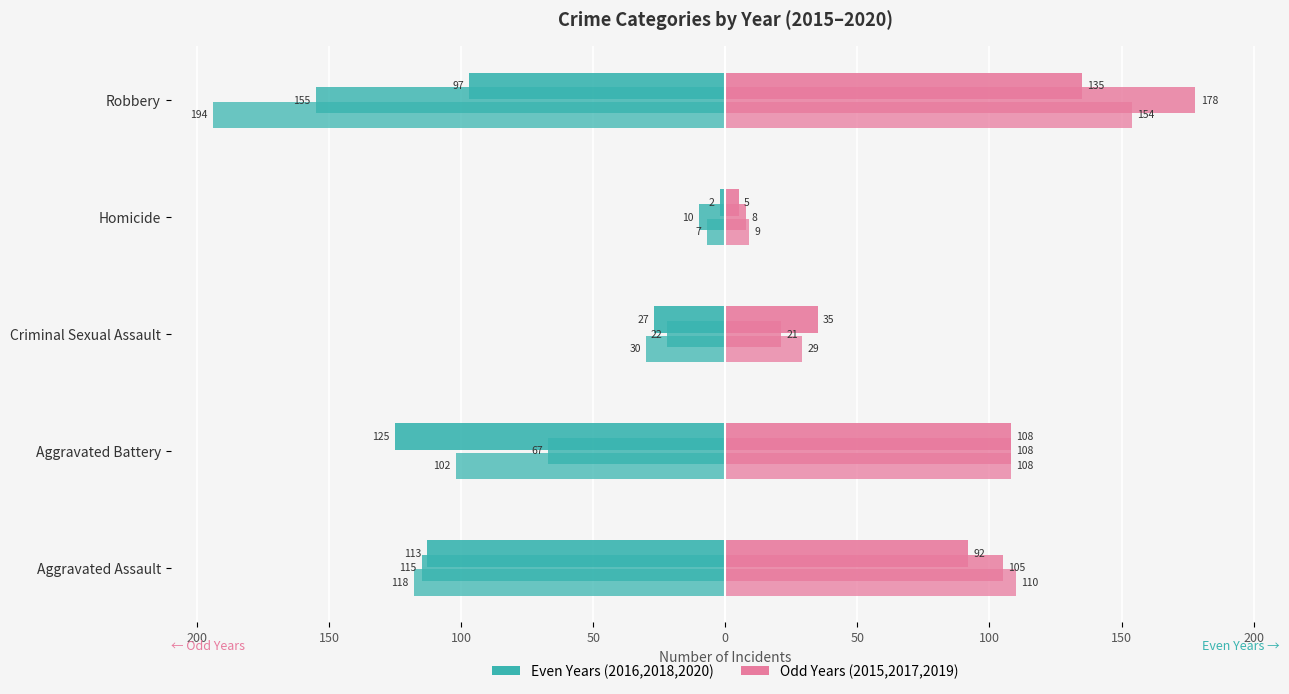

Reading left to right, transcribe all the data shown in this chart.

2015: 110	108	29	9	154
2016: -118	-102	-30	-7	-194
2017: 105	108	21	8	178
2018: -115	-67	-22	-10	-155
2019: 92	108	35	5	135
2020: -113	-125	-27	-2	-97